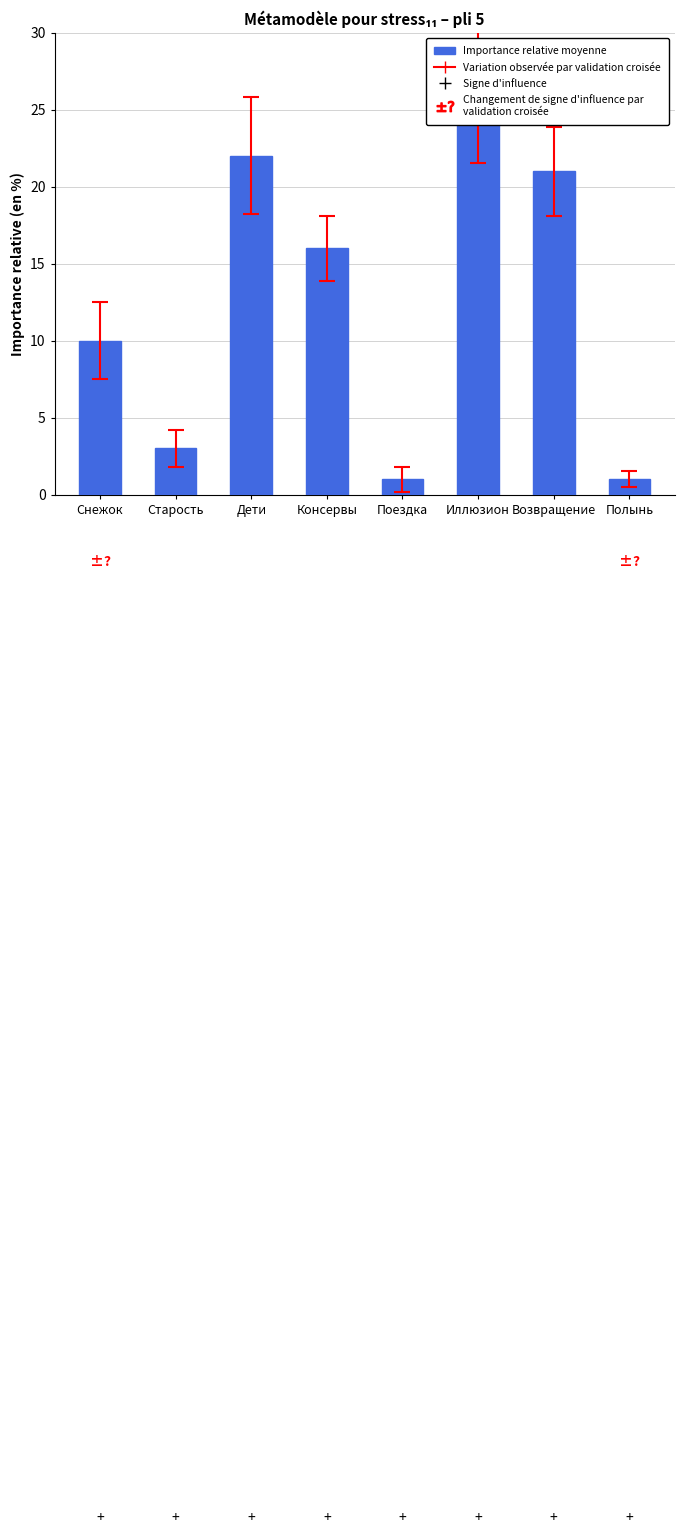

How many distinct data groups are displayed?

1